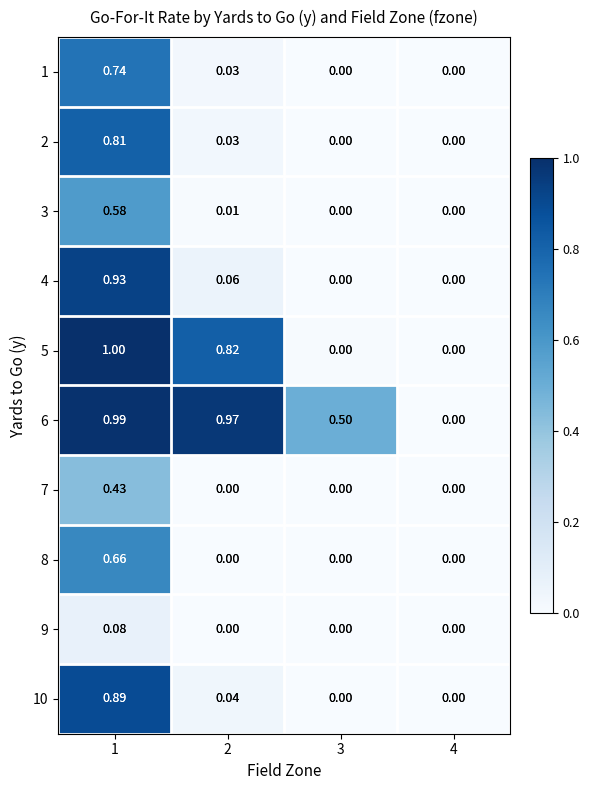

Which series has the largest range (max minus min)?

5